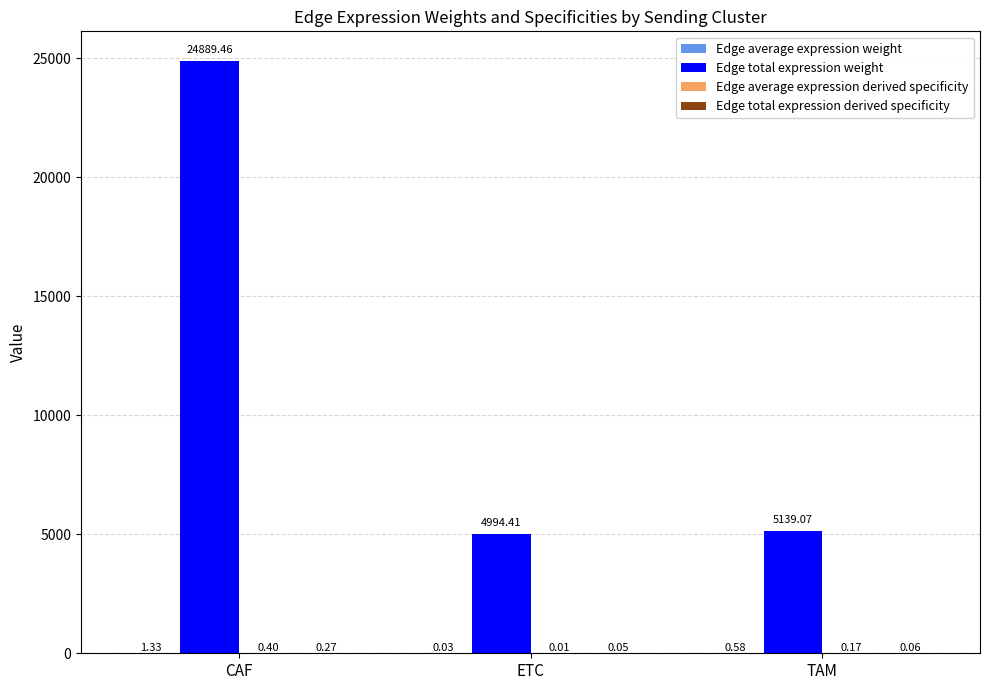

The Edge total expression weight series shows 43789.5 at CAF. True or false?

False